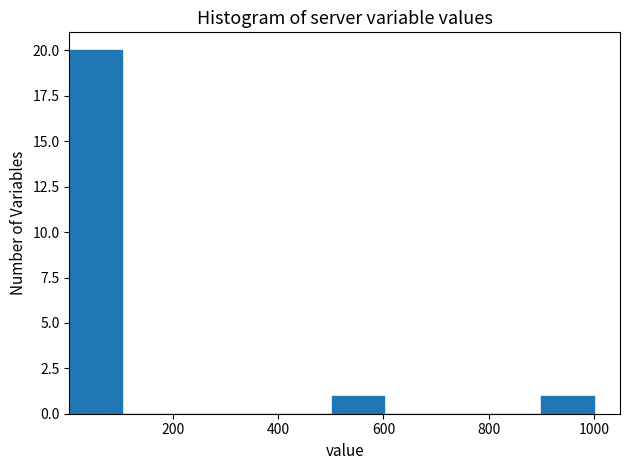

Over which range of the x-axis is the bar tallest?

0 to 100